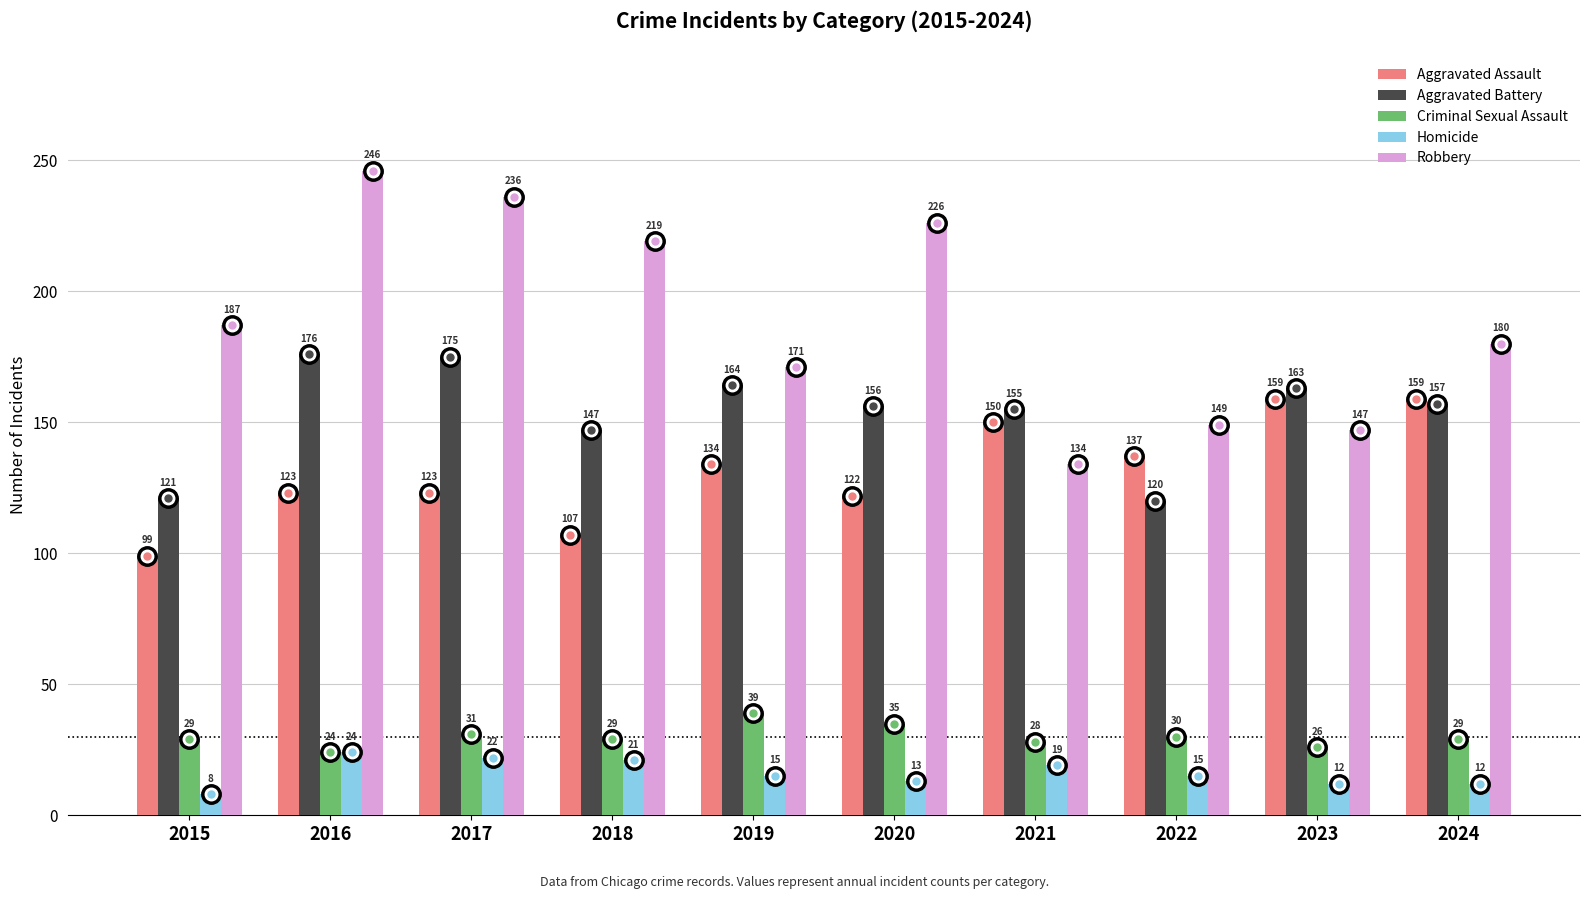

What is the minimum value shown in the chart?

8